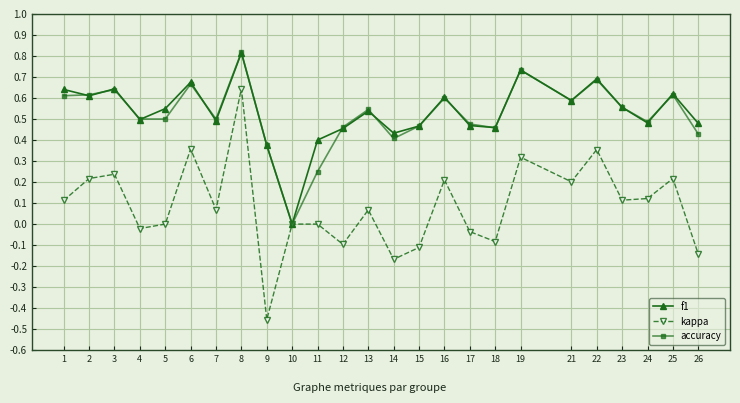

At which category does f1 reach its first local peak?

3